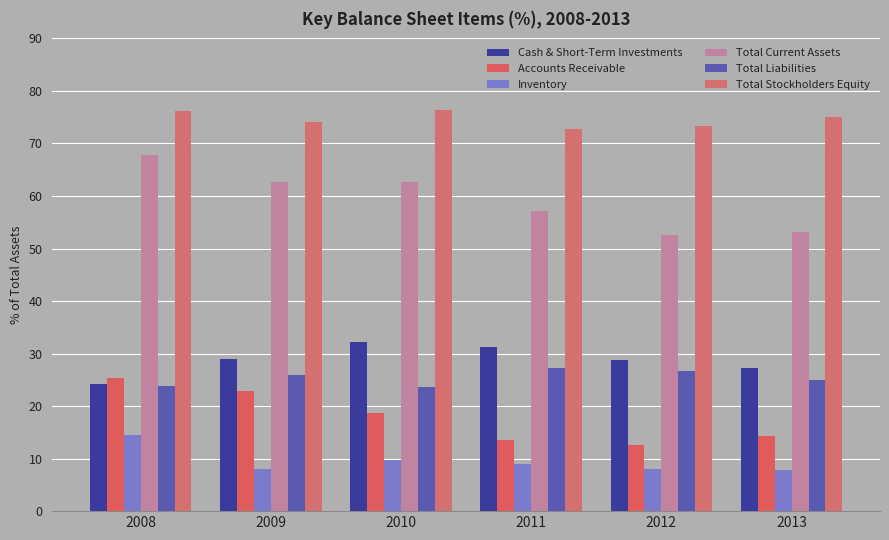

What is the value of the Inventory bar at the 4th from the left?

8.9